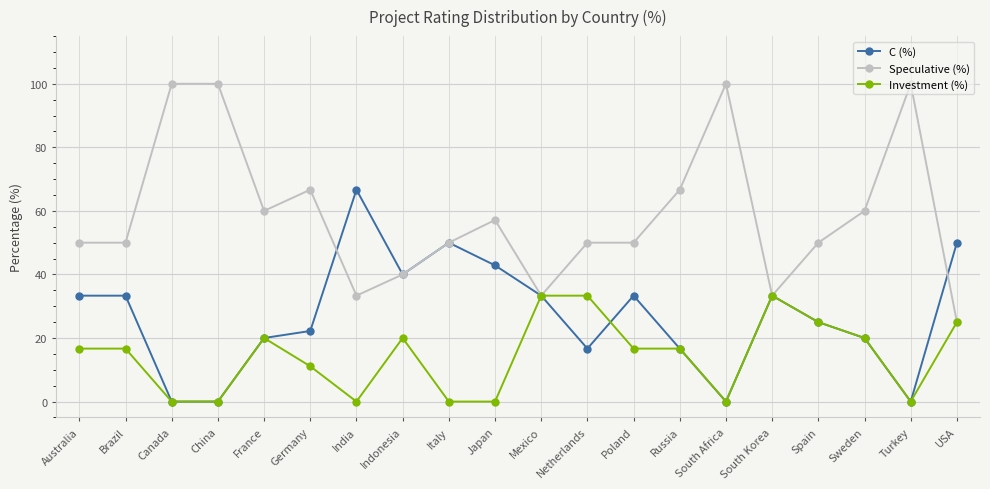

True or false: Investment (%) has a value of 16.9 at Netherlands.

False